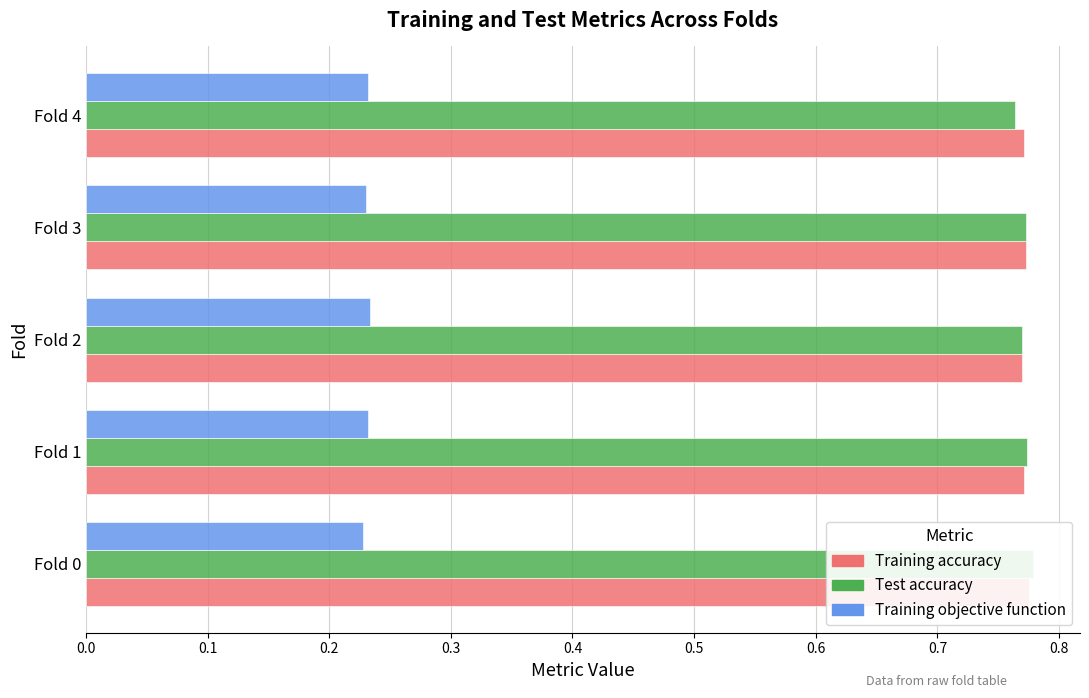

What are all the series names shown in the legend?

Training accuracy, Test accuracy, Training objective function